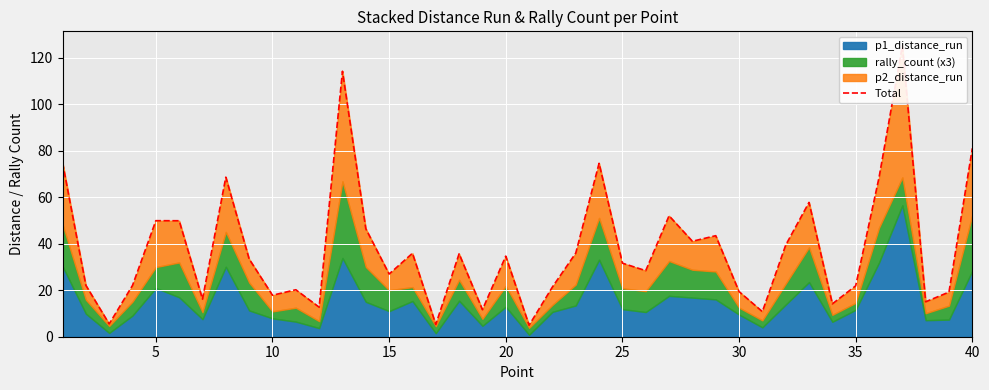

How many categories are shown in the chart?

40